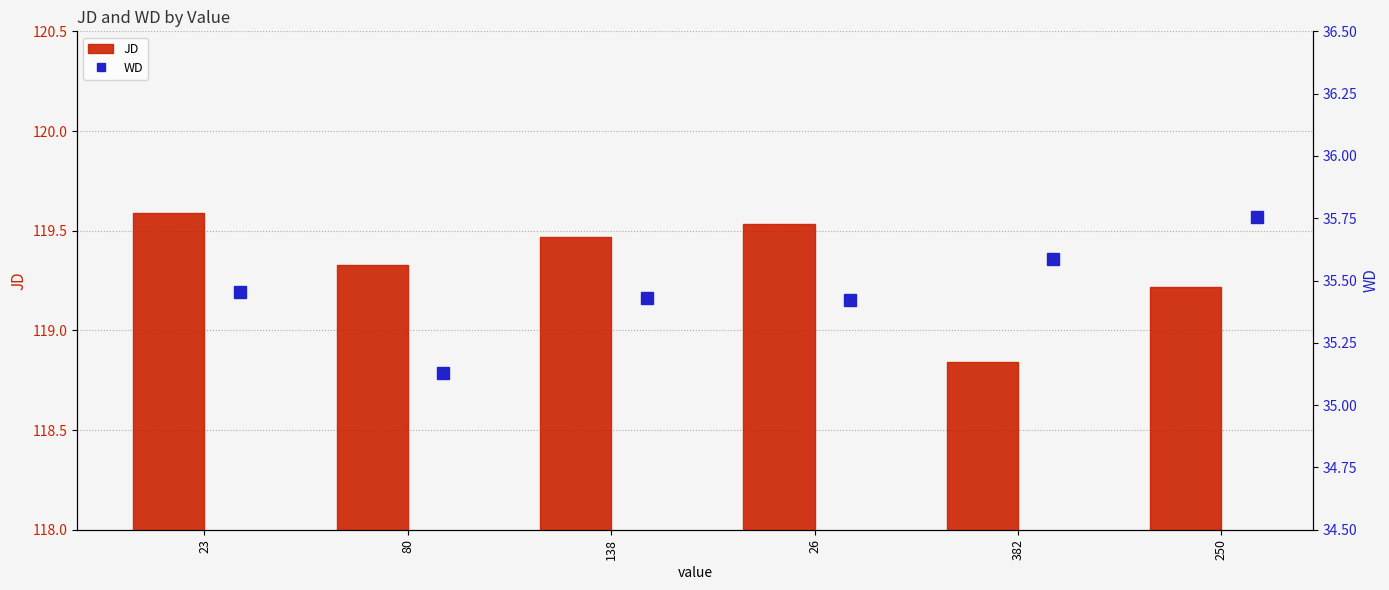

Count the JD values in the range 119 to 120.

5